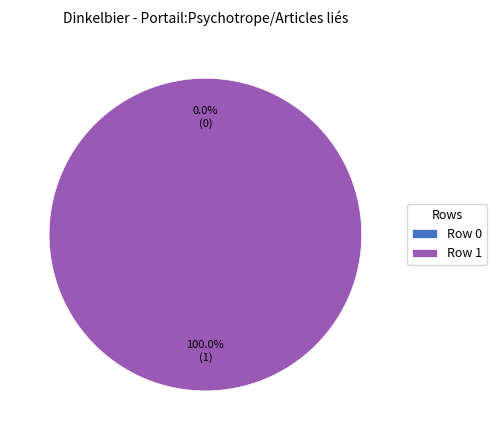

Combined, what portion of the pie is Row 1 and Row 0?

100.0%